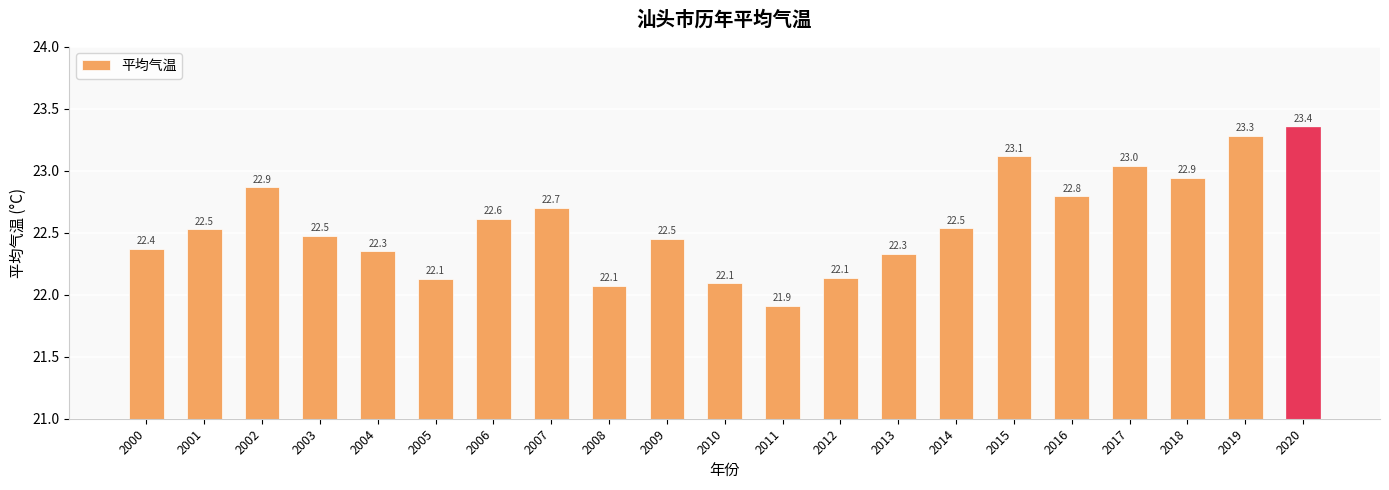

Count the number of categories in the chart.

21